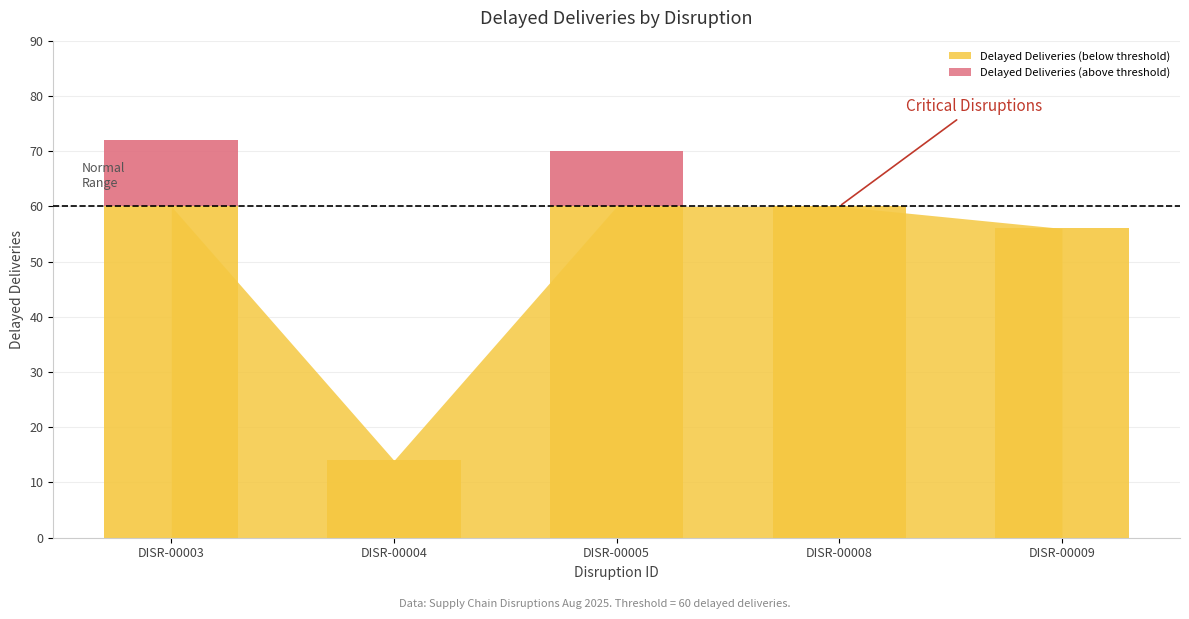

What is the sum of the values at DISR-00004 and DISR-00009?

70